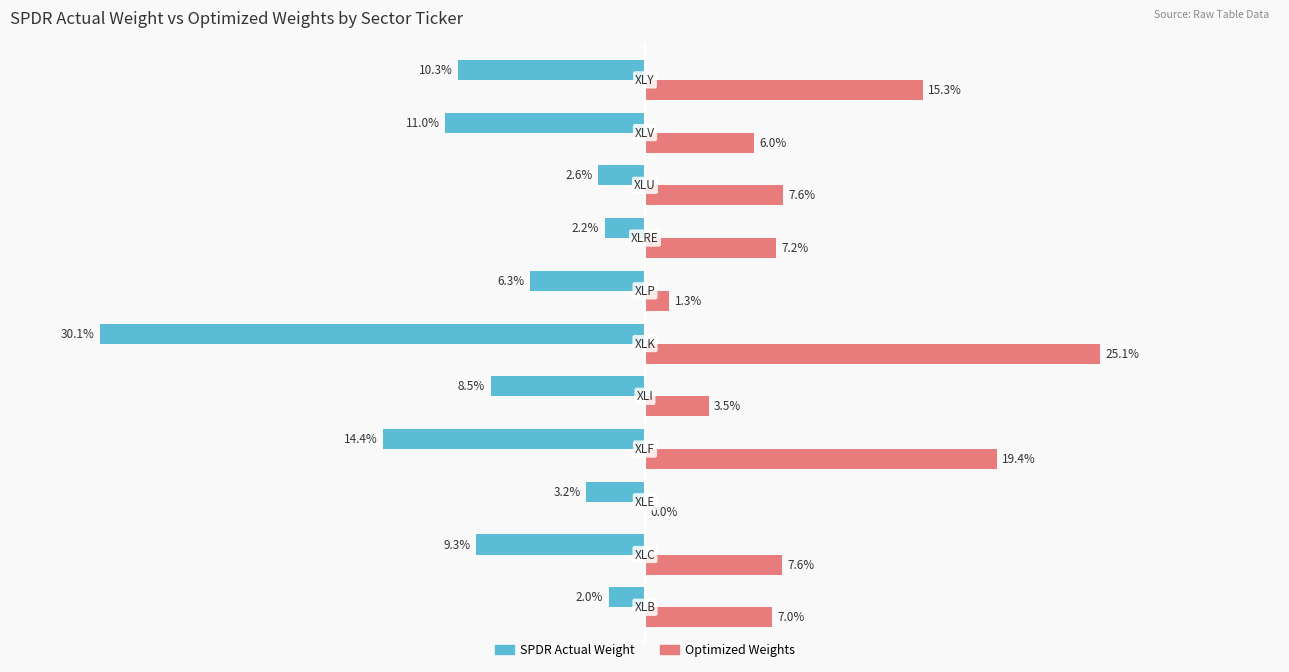

Which series has the largest range (max minus min)?

SPDR Actual Weight